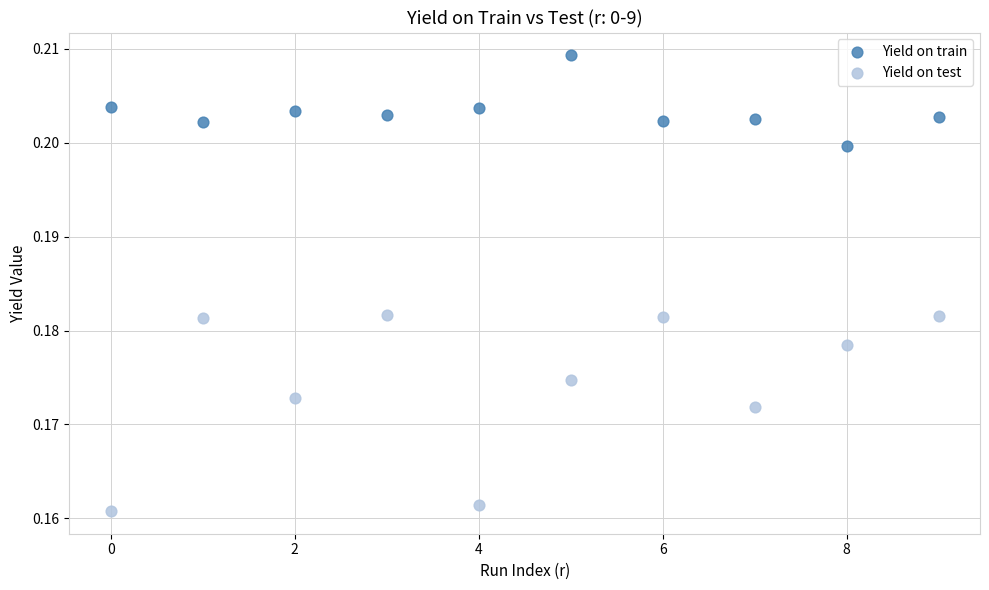

What are all the series names shown in the legend?

Yield on train, Yield on test